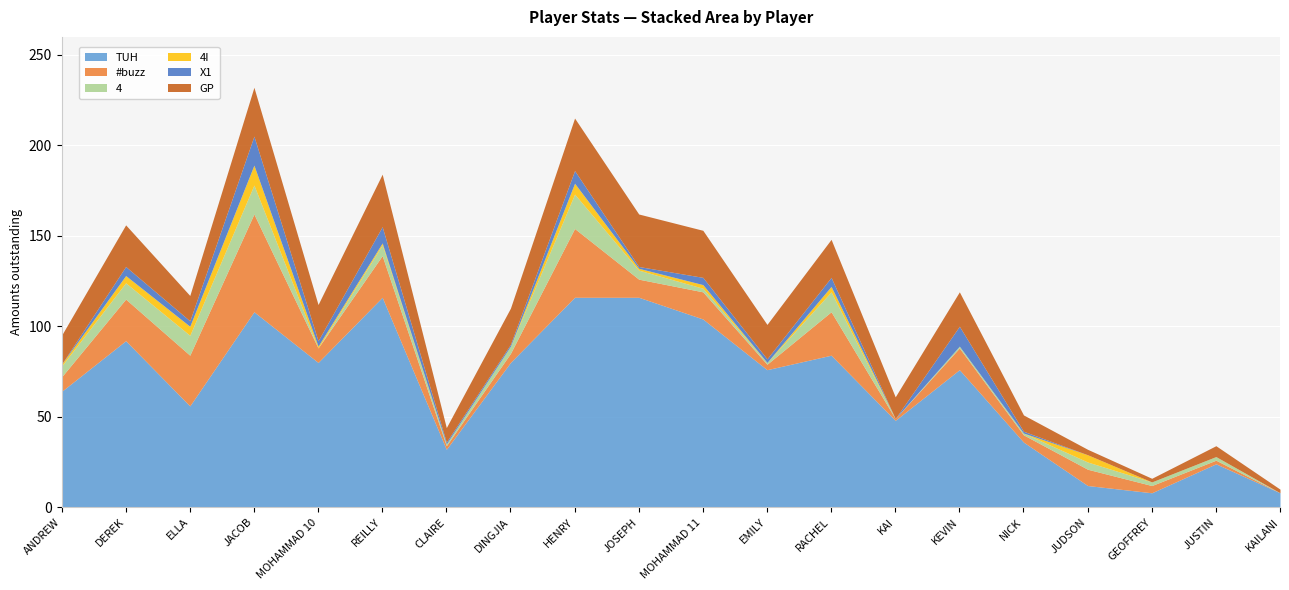

Reading left to right, list all the values displayed in this chart.

GP: ANDREW=16	DEREK=23	ELLA=14	JACOB=27	MOHAMMAD 10=20	REILLY=29	CLAIRE=8	DINGJIA=20	HENRY=29	JOSEPH=29	MOHAMMAD 11=26	EMILY=19	RACHEL=21	KAI=12	KEVIN=19	NICK=9	JUDSON=3	GEOFFREY=2	JUSTIN=6	KAILANI=2
#buzz: ANDREW=8	DEREK=23	ELLA=28	JACOB=54	MOHAMMAD 10=8	REILLY=23	CLAIRE=2	DINGJIA=5	HENRY=38	JOSEPH=10	MOHAMMAD 11=15	EMILY=3	RACHEL=24	KAI=1	KEVIN=12	NICK=4	JUDSON=9	GEOFFREY=4	JUSTIN=2	KAILANI=0
TUH: ANDREW=64	DEREK=92	ELLA=56	JACOB=108	MOHAMMAD 10=80	REILLY=116	CLAIRE=32	DINGJIA=80	HENRY=116	JOSEPH=116	MOHAMMAD 11=104	EMILY=76	RACHEL=84	KAI=48	KEVIN=76	NICK=36	JUDSON=12	GEOFFREY=8	JUSTIN=24	KAILANI=8
4: ANDREW=6	DEREK=9	ELLA=11	JACOB=16	MOHAMMAD 10=0	REILLY=6	CLAIRE=1	DINGJIA=4	HENRY=19	JOSEPH=5	MOHAMMAD 11=2	EMILY=1	RACHEL=11	KAI=0	KEVIN=1	NICK=1	JUDSON=4	GEOFFREY=2	JUSTIN=2	KAILANI=0
4I: ANDREW=1	DEREK=4	ELLA=5	JACOB=11	MOHAMMAD 10=1	REILLY=1	CLAIRE=0	DINGJIA=0	HENRY=6	JOSEPH=1	MOHAMMAD 11=2	EMILY=0	RACHEL=3	KAI=0	KEVIN=0	NICK=0	JUDSON=4	GEOFFREY=0	JUSTIN=0	KAILANI=0
X1: ANDREW=0	DEREK=5	ELLA=3	JACOB=16	MOHAMMAD 10=3	REILLY=9	CLAIRE=1	DINGJIA=1	HENRY=7	JOSEPH=1	MOHAMMAD 11=4	EMILY=2	RACHEL=5	KAI=0	KEVIN=11	NICK=1	JUDSON=0	GEOFFREY=0	JUSTIN=0	KAILANI=0